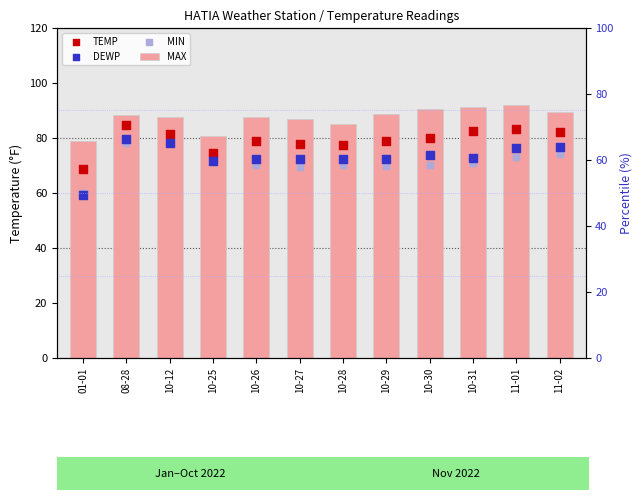

Which series has the largest total across all categories?

MAX